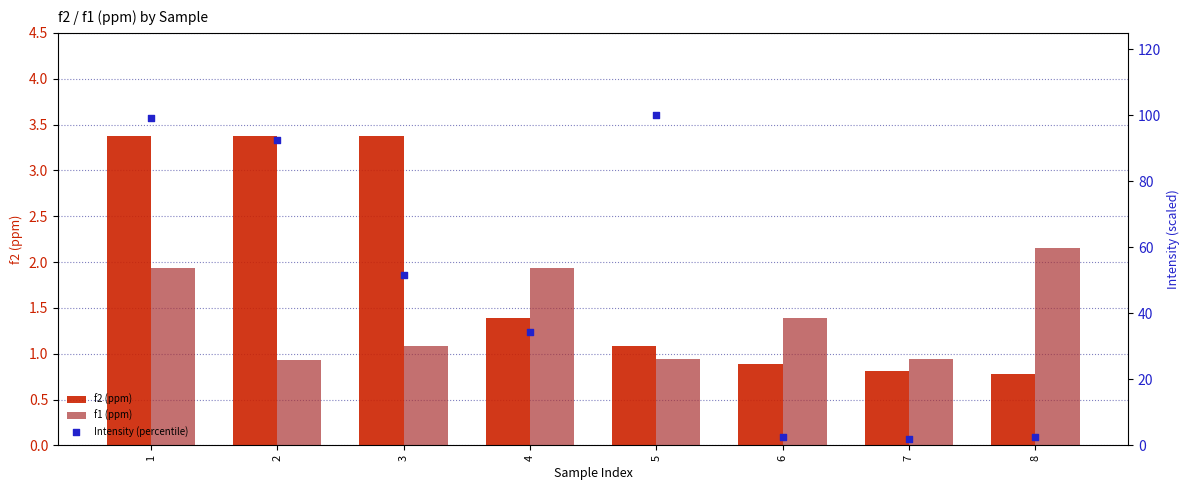

At how many categories does at least one series exceed 30?

5